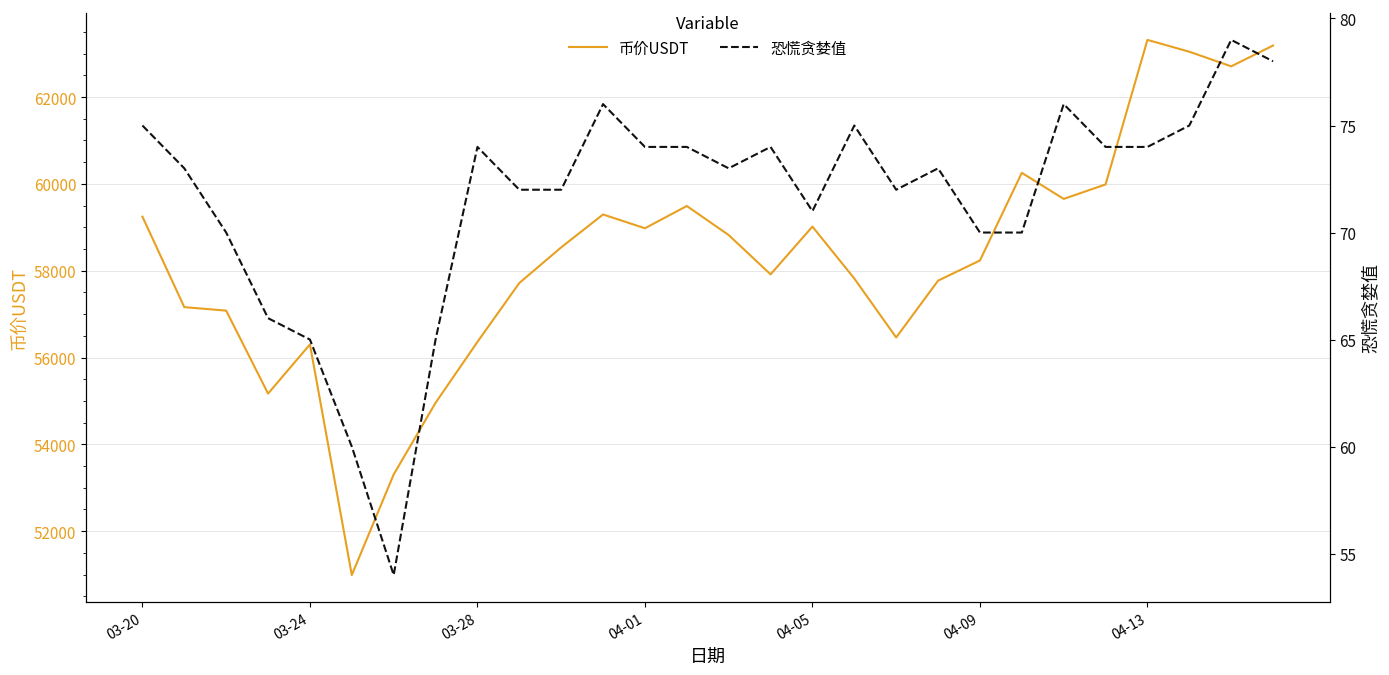

What is the difference between the maximum and minimum values in the 恐慌贪婪值 series?

25.0